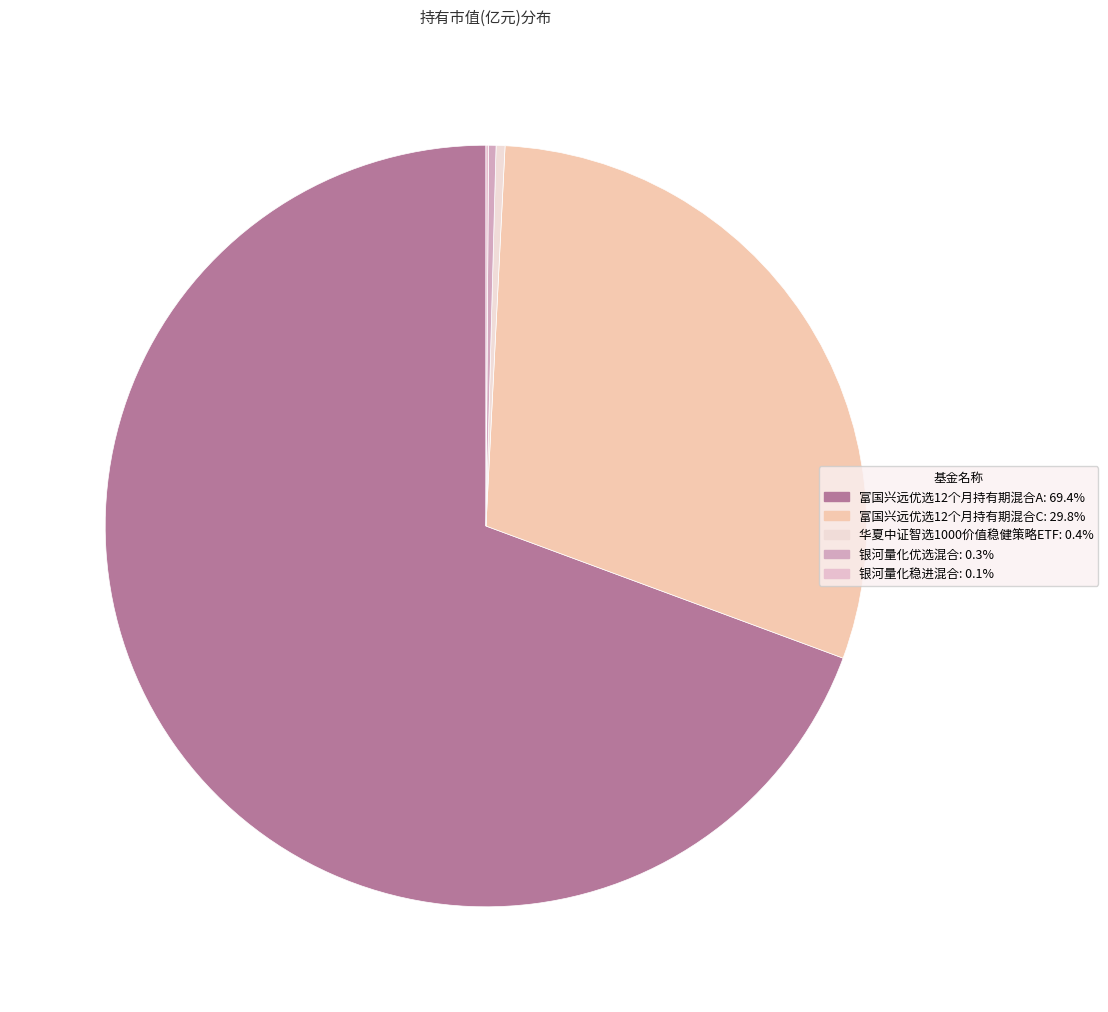

To the nearest percent, what is the difference between the 银河量化稳进混合 and 富国兴远优选12个月持有期混合C slice percentages?

30%